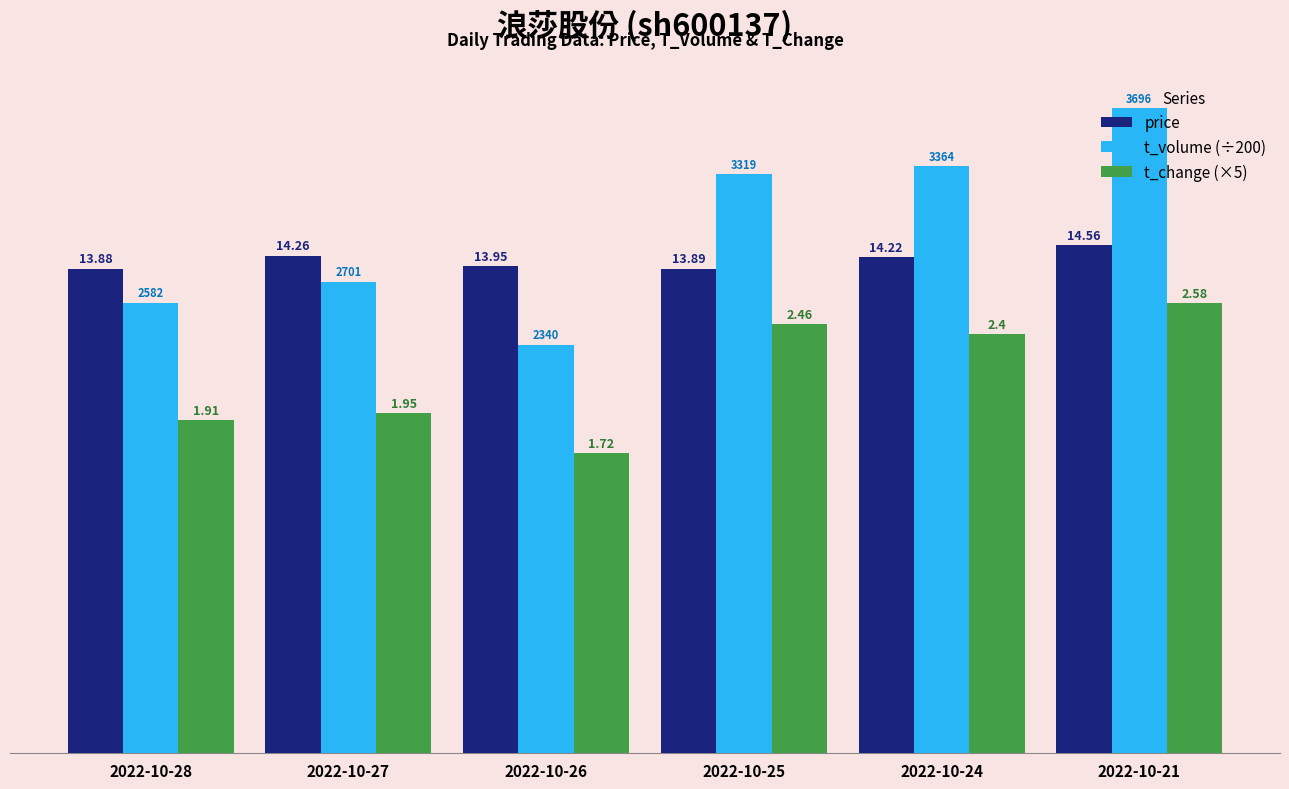

At which label is t_change (×5) closest to 10?

2022-10-27